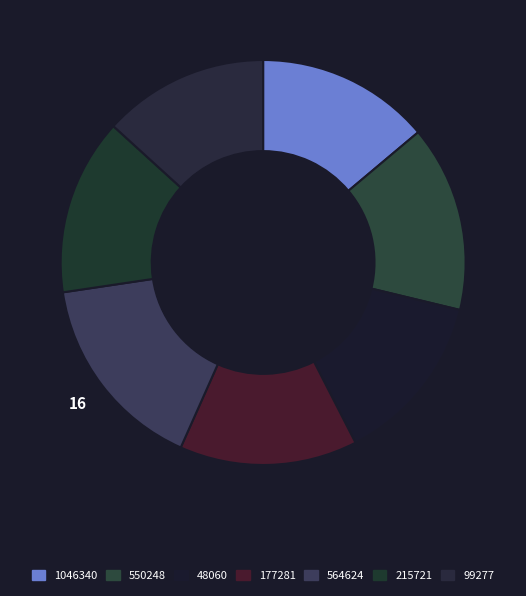

What is the total percentage of 99277 and 550248?

28.1%